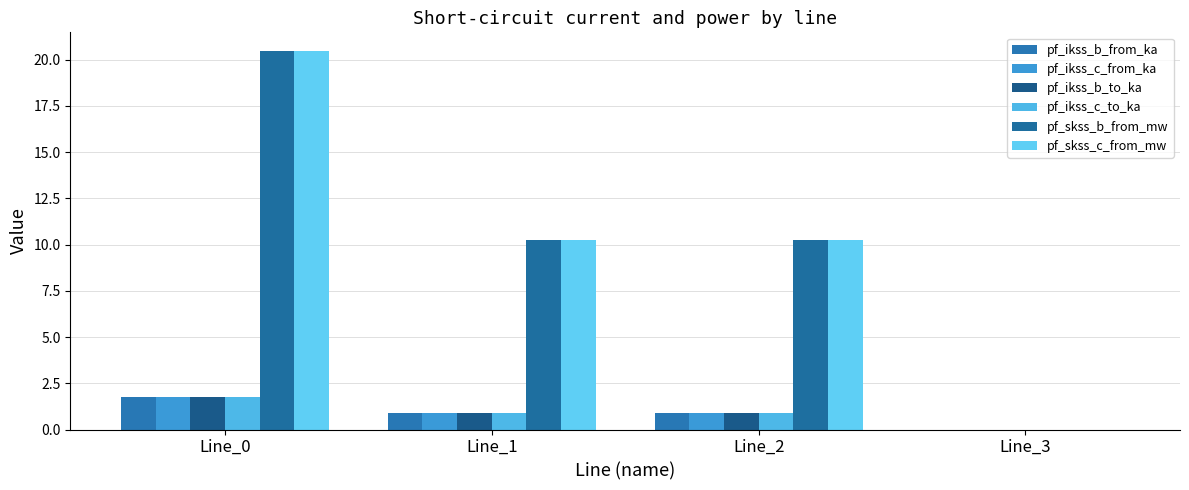

True or false: pf_skss_b_from_mw has a value of -11.4 at Line_3.

False